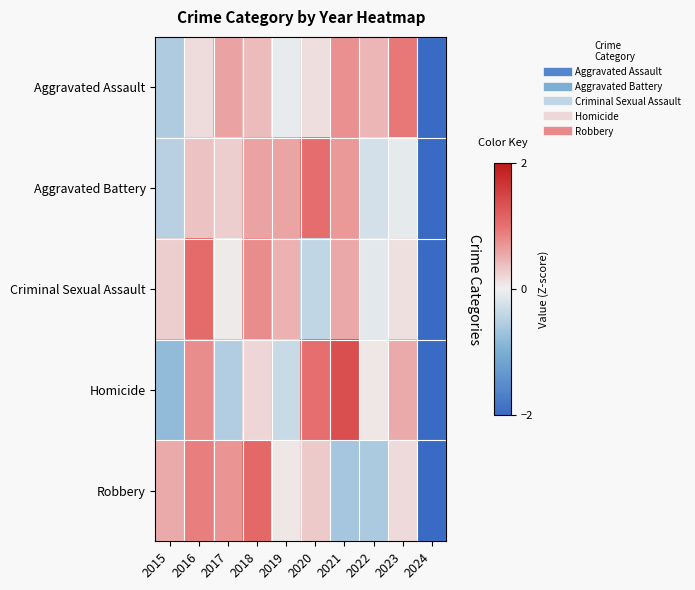

Reading left to right, list all the values displayed in this chart.

Aggravated Assault: 2015=-0.6	2016=0.1	2017=0.6	2018=0.4	2019=-0.1	2020=0.1	2021=0.7	2022=0.4	2023=0.9	2024=-2.0
Aggravated Battery: 2015=-0.5	2016=0.4	2017=0.3	2018=0.6	2019=0.6	2020=1.0	2021=0.7	2022=-0.2	2023=-0.1	2024=-2.0
Criminal Sexual Assault: 2015=0.3	2016=1.1	2017=0.0	2018=0.8	2019=0.5	2020=-0.4	2021=0.5	2022=-0.1	2023=0.1	2024=-2.0
Homicide: 2015=-0.8	2016=0.8	2017=-0.5	2018=0.2	2019=-0.3	2020=1.0	2021=1.4	2022=0.1	2023=0.5	2024=-2.0
Robbery: 2015=0.5	2016=0.9	2017=0.7	2018=1.1	2019=0.1	2020=0.3	2021=-0.6	2022=-0.6	2023=0.2	2024=-2.0